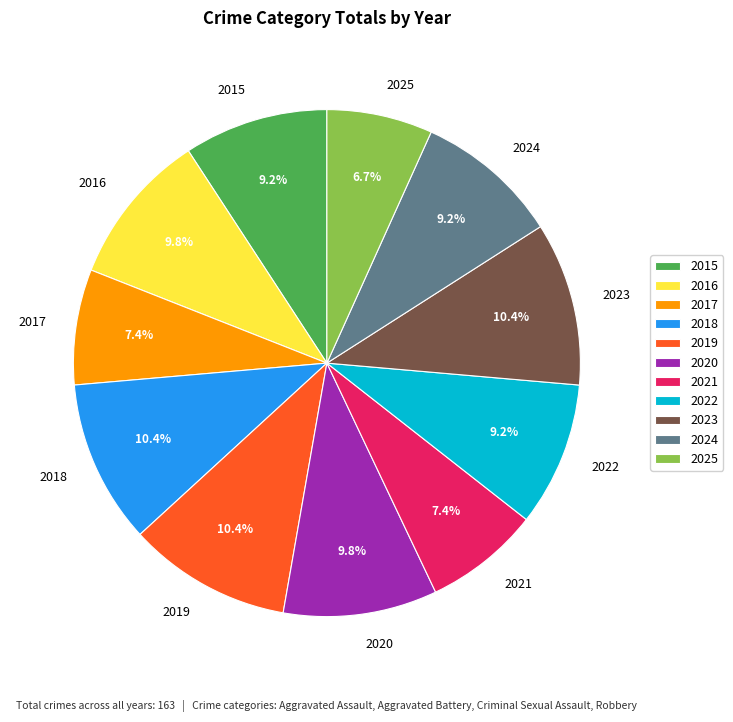

The 2023 slice represents 2% of the pie. True or false?

False